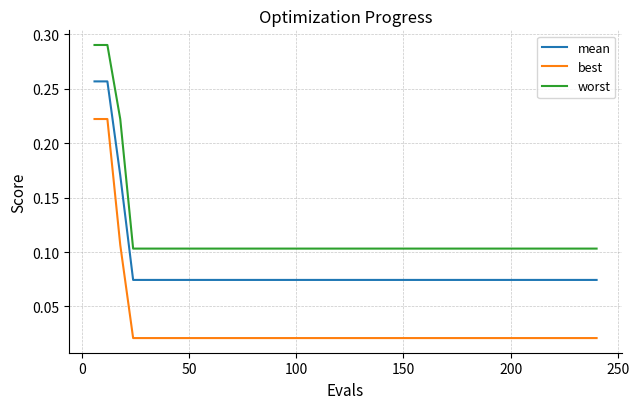

True or false: best and mean cross at least once.

False